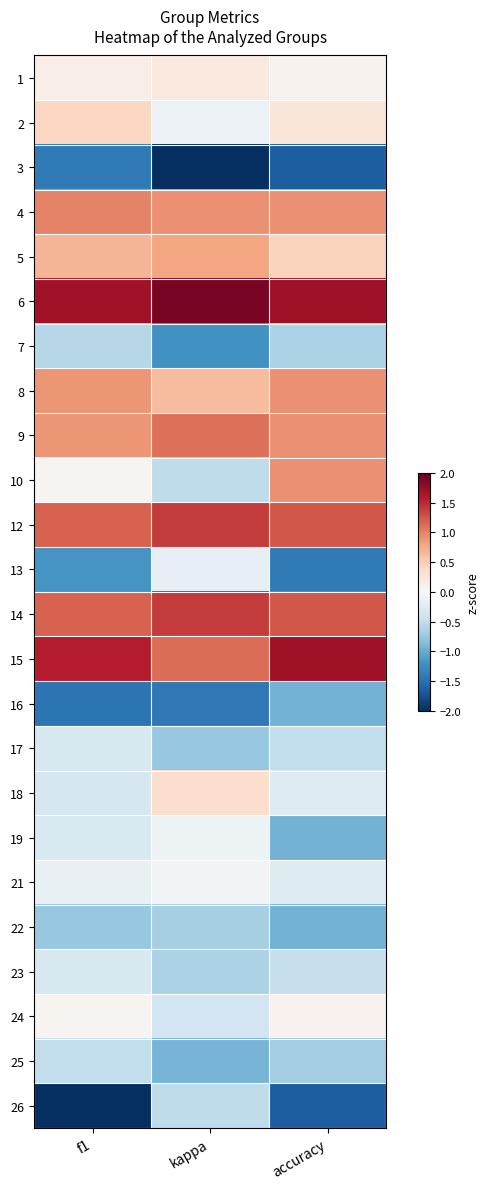

At f1, list the series in order from largest to smallest.

6, 15, 12, 14, 4, 8, 9, 5, 2, 1, 10, 24, 21, 19, 17, 23, 18, 25, 7, 22, 13, 3, 16, 26